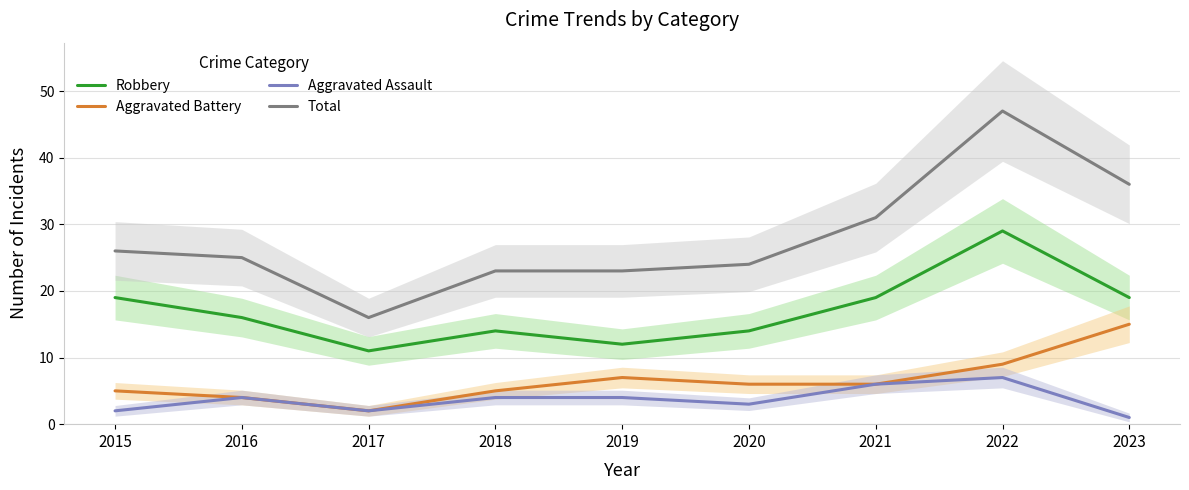

Read the Total value at 2015, to the nearest 5.

25